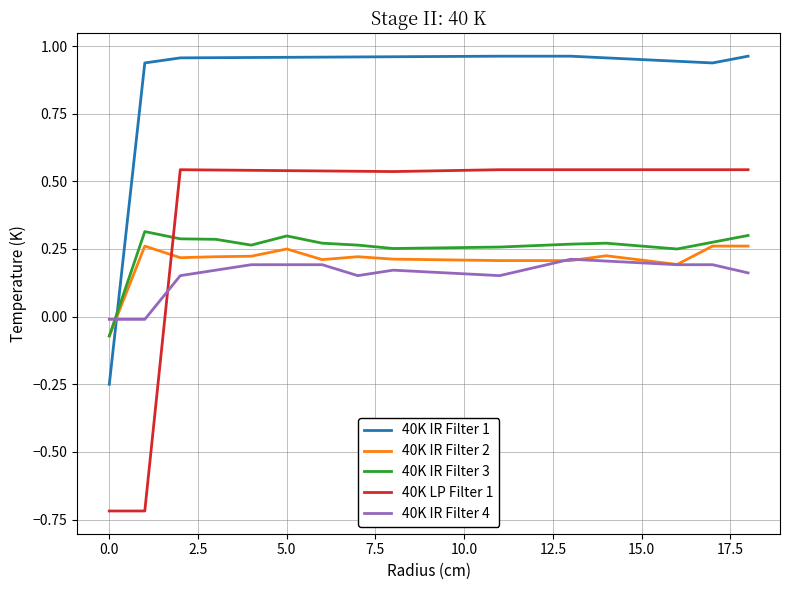

Which series has the largest total across all categories?

40K IR Filter 1